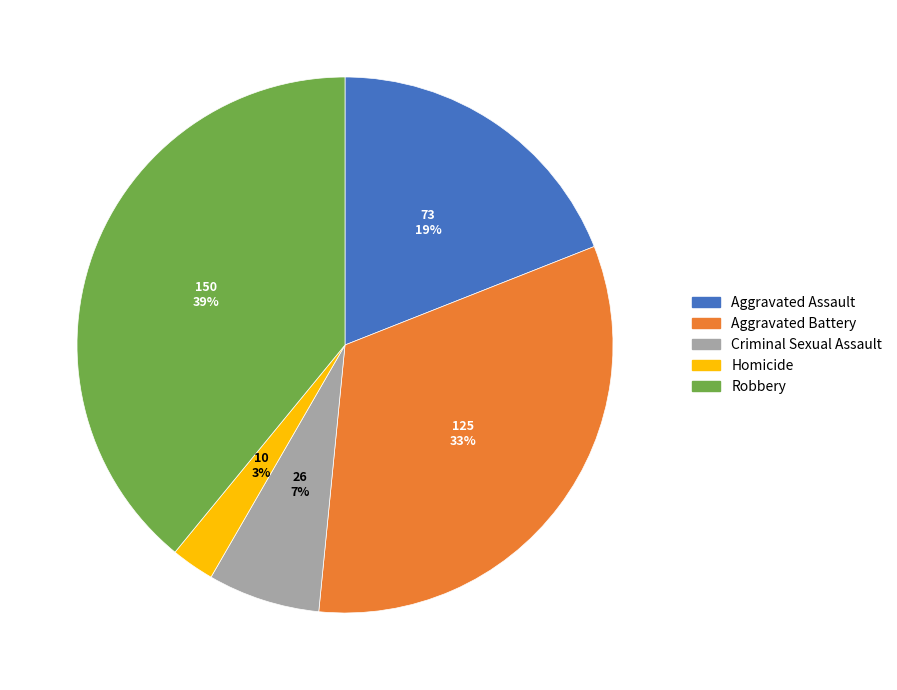

Is there any slice that represents more than half of the pie?

No